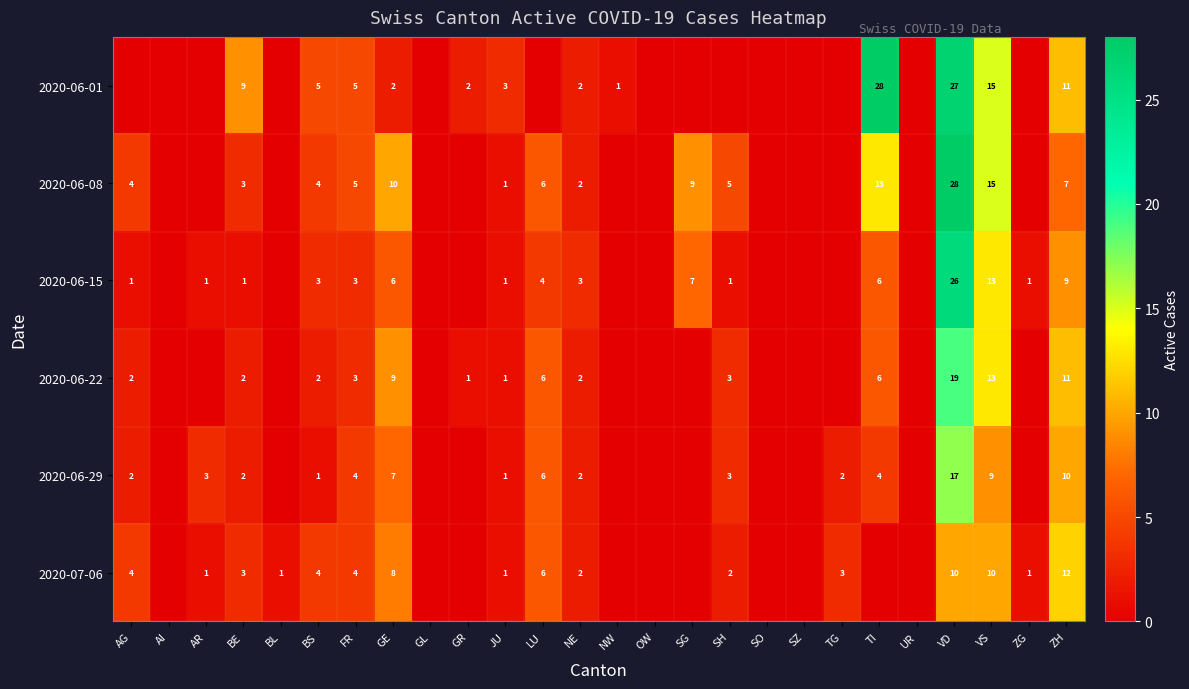

What is the difference between the highest and lowest values at VS?

6